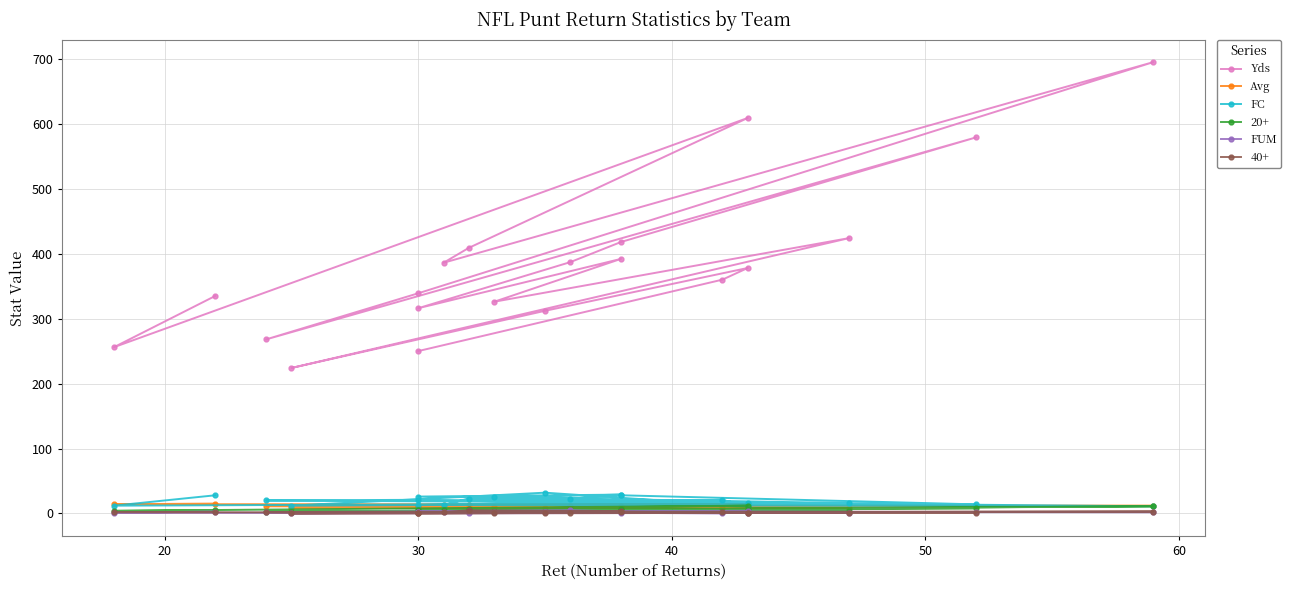

True or false: FUM has more than 2 interior local peaks.

True